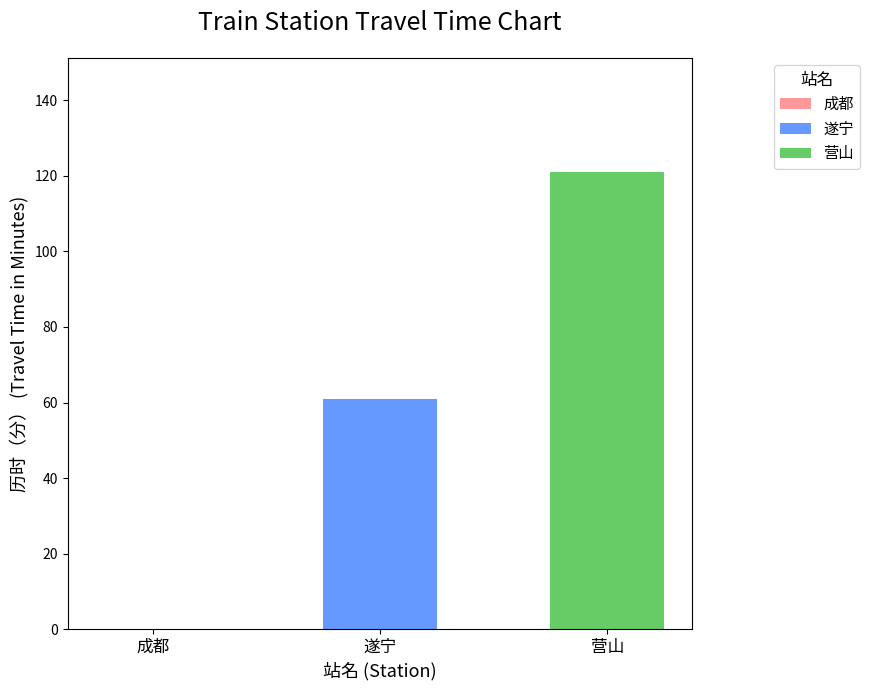

What is the sum of the values at 遂宁 and 成都?

61